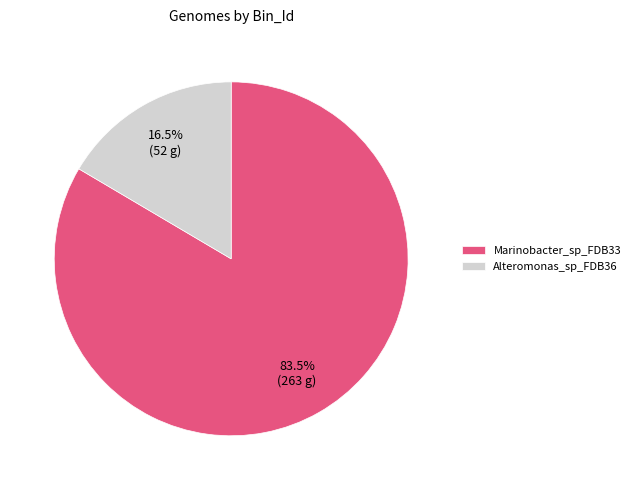

To the nearest percent, what is the difference between the Marinobacter_sp_FDB33 and Alteromonas_sp_FDB36 slice percentages?

67%